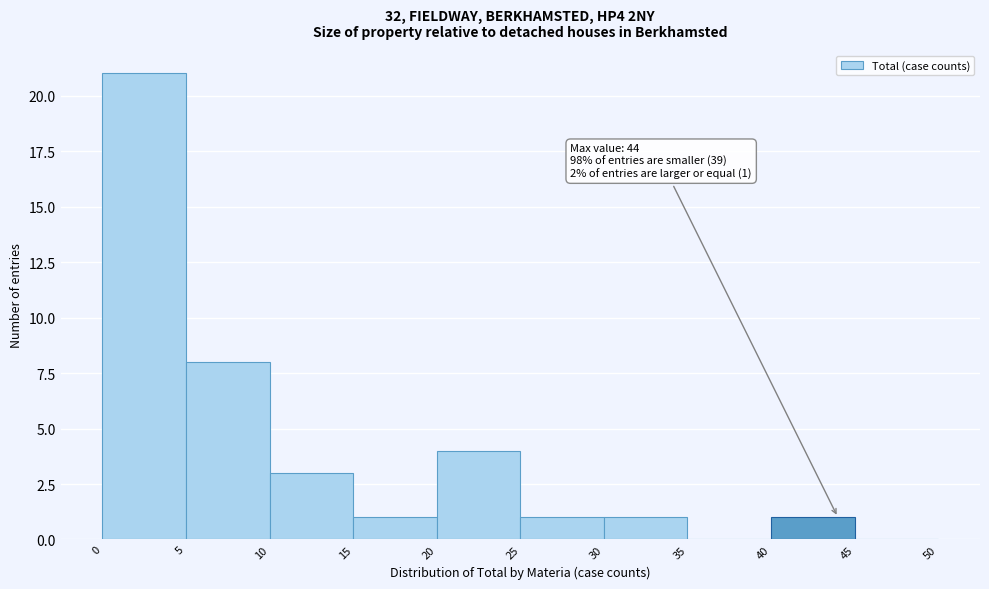

Which range on the x-axis has the tallest bar?

0 to 5